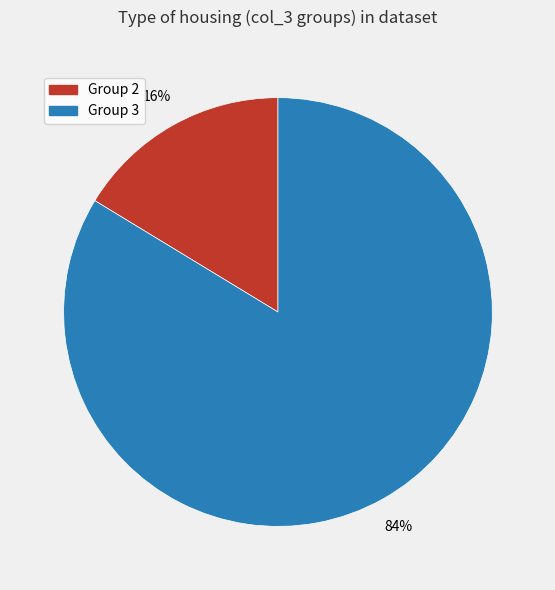

What is the majority slice?

Group 3